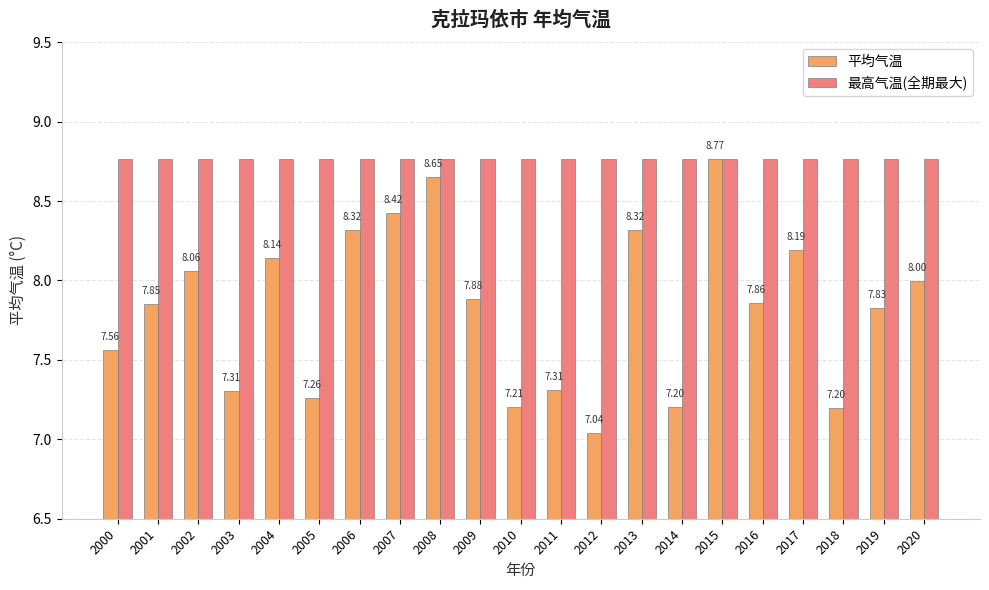

What is the difference between the highest and lowest values at 2013?

0.4